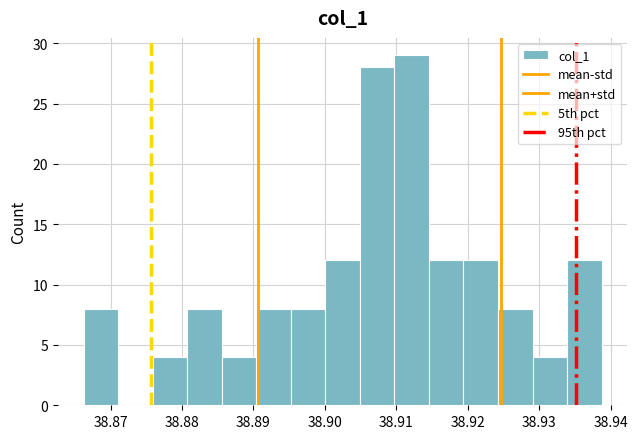

Reading left to right, transcribe this chart: for each bar, give the range it covers on the x-axis and its height. Neither the bar edges nor the heights are printed on the chart, so give them approximately, as read against the axes.

38.866 to 38.871: 8
38.871 to 38.876: 0
38.876 to 38.881: 4
38.881 to 38.886: 8
38.886 to 38.890: 4
38.890 to 38.895: 8
38.895 to 38.900: 8
38.900 to 38.905: 12
38.905 to 38.910: 28
38.910 to 38.915: 29
38.915 to 38.919: 12
38.919 to 38.924: 12
38.924 to 38.929: 8
38.929 to 38.934: 4
38.934 to 38.939: 12